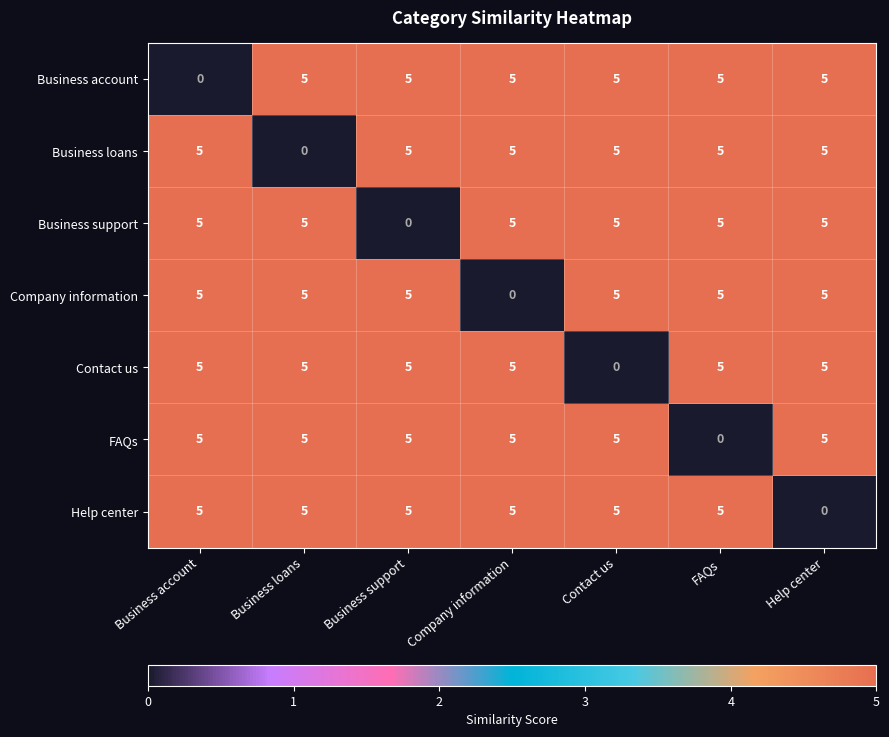

What is the sum of all FAQs values?

30